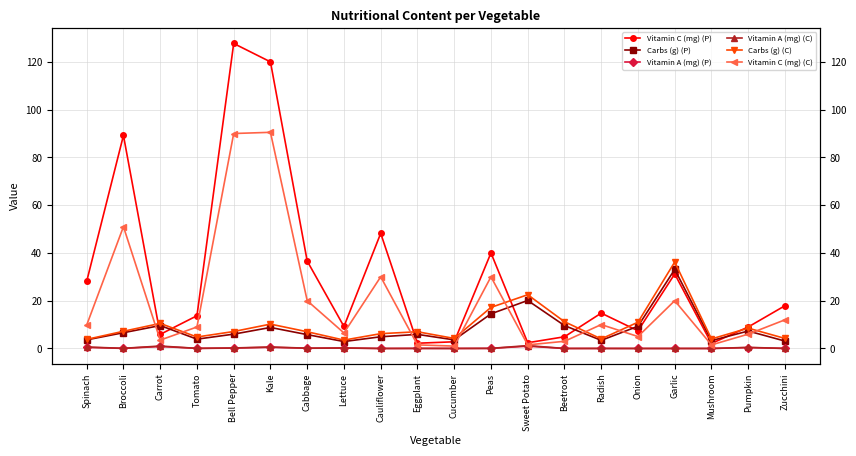

Between Onion and Lettuce, which is larger?

Lettuce